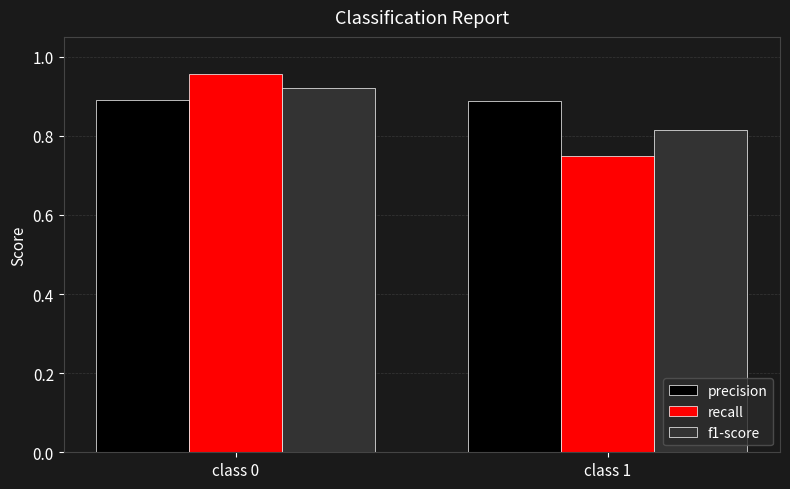

What are all the series names shown in the legend?

precision, recall, f1-score